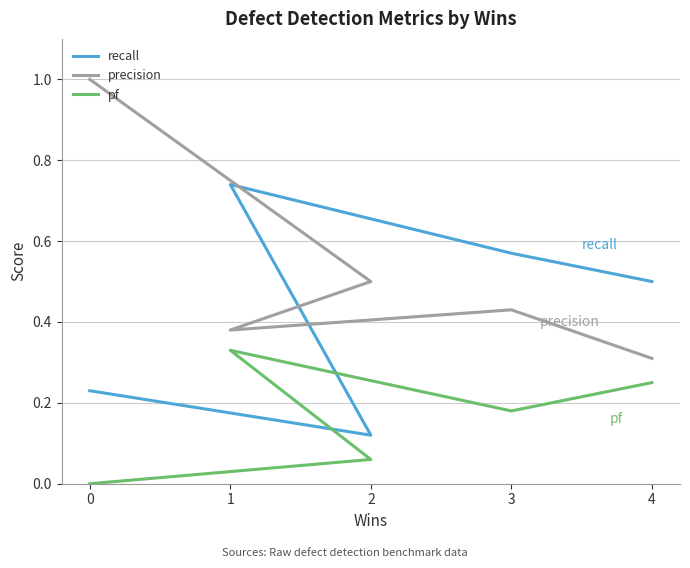

Which series has the largest range (max minus min)?

precision